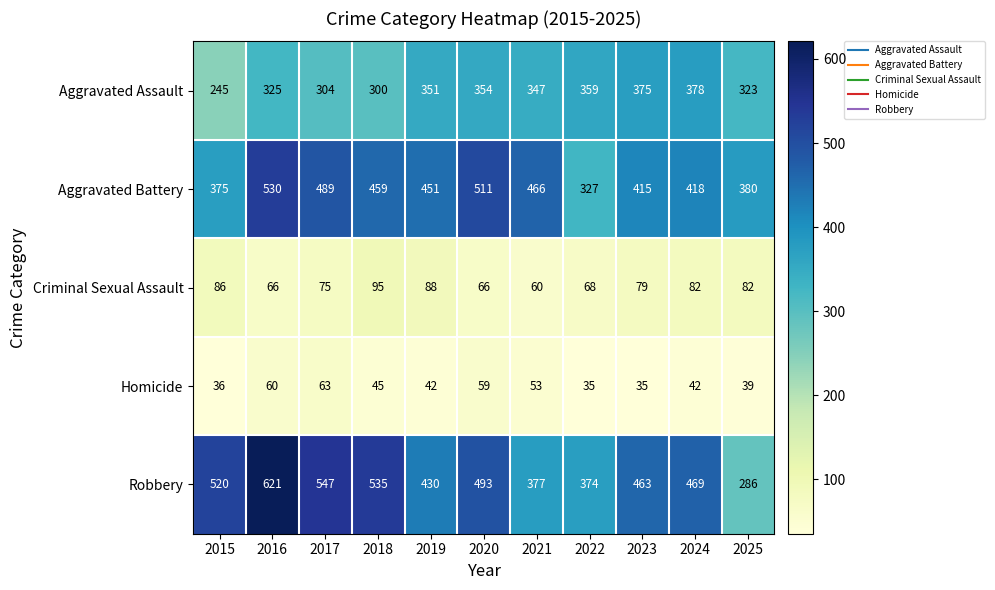

The value of Criminal Sexual Assault at 2018 is 95. True or false?

True